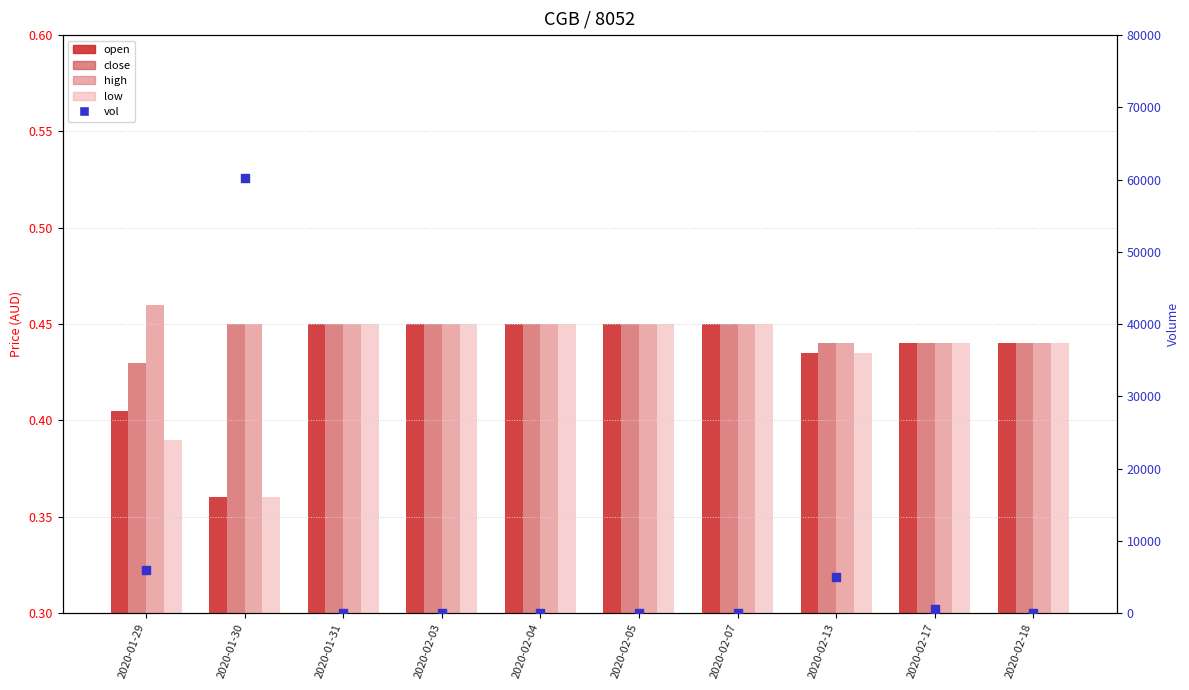

Is the value of close at 2020-02-03 greater than the value of high at 2020-02-07?

No